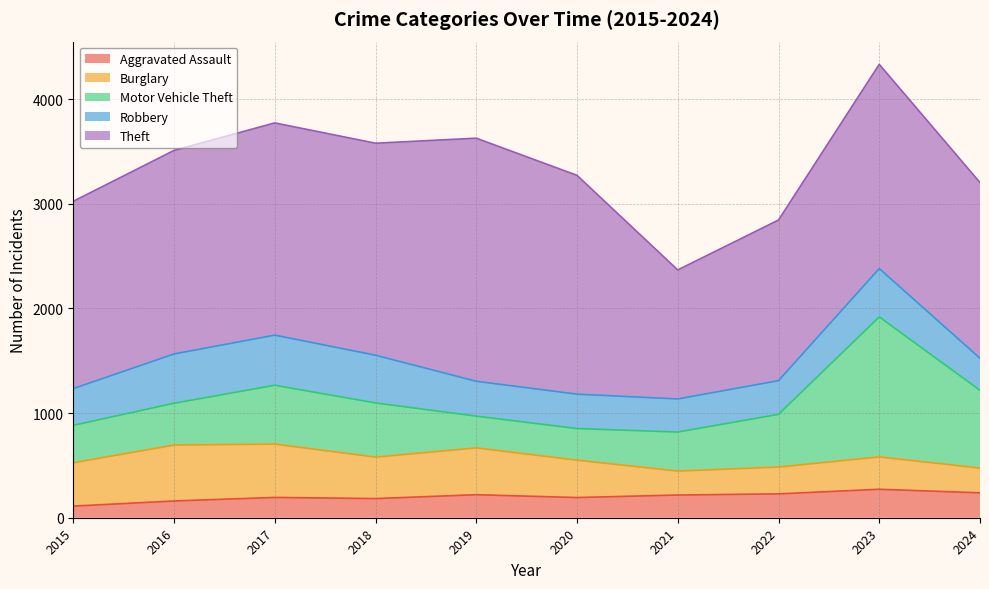

The Burglary series shows 534 at 2016. True or false?

True